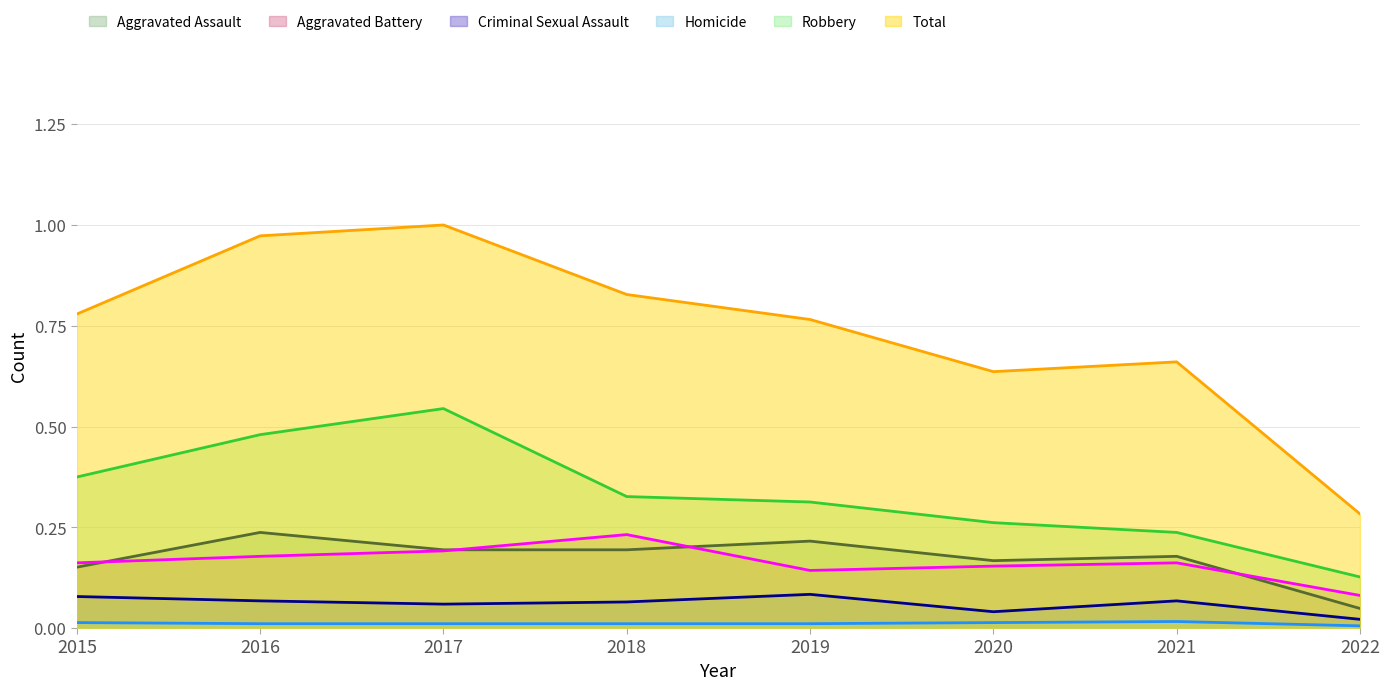

Which series changed the most between 2017 and 2019?

Total